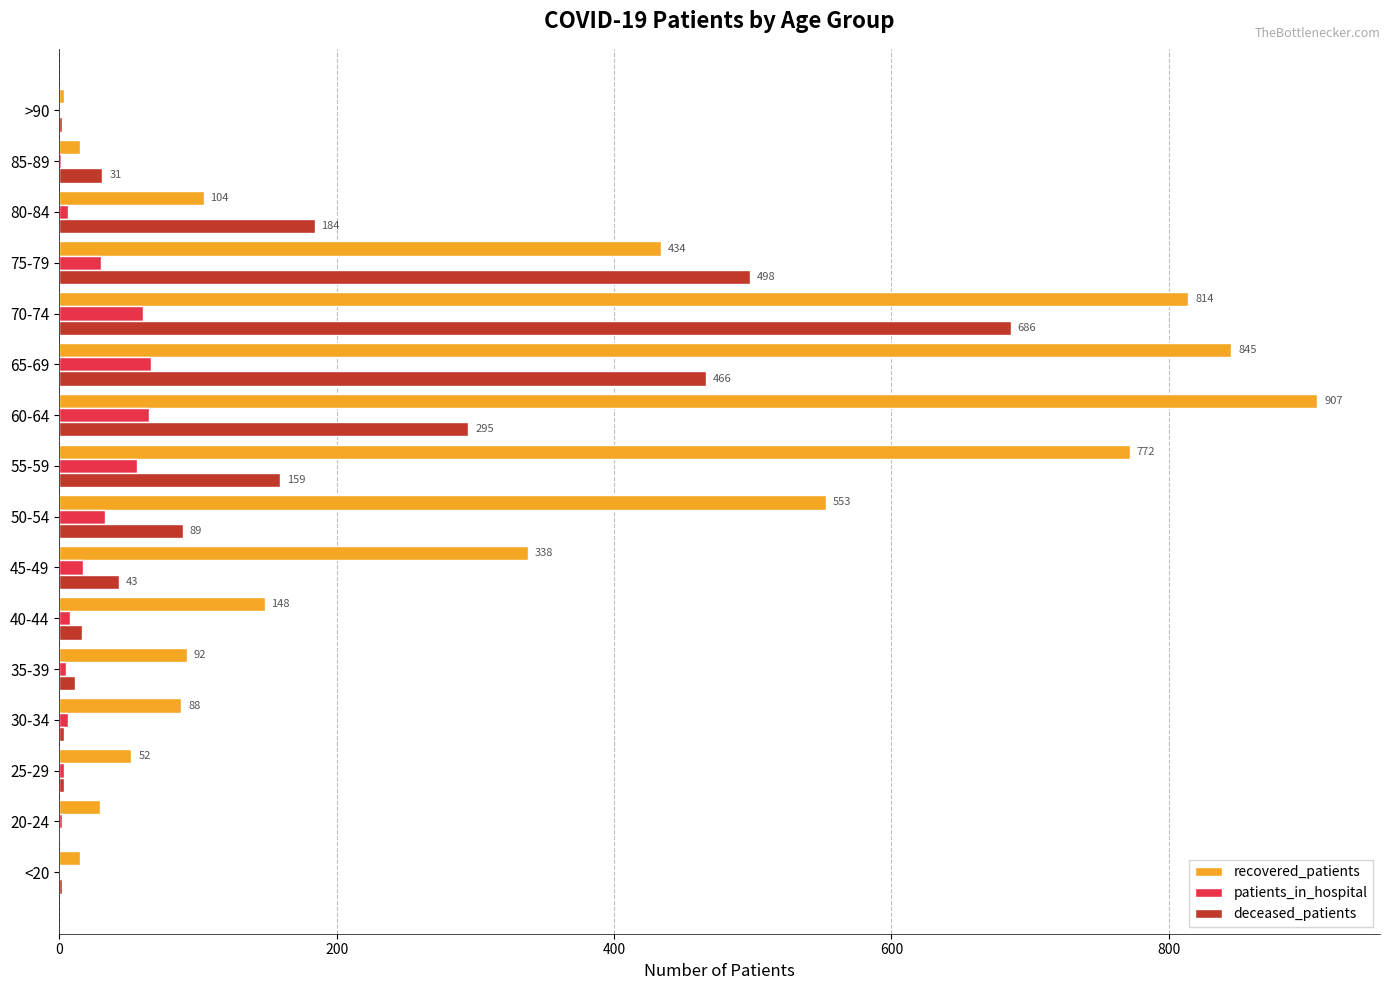

What is the sum of all deceased_patients values?

2488